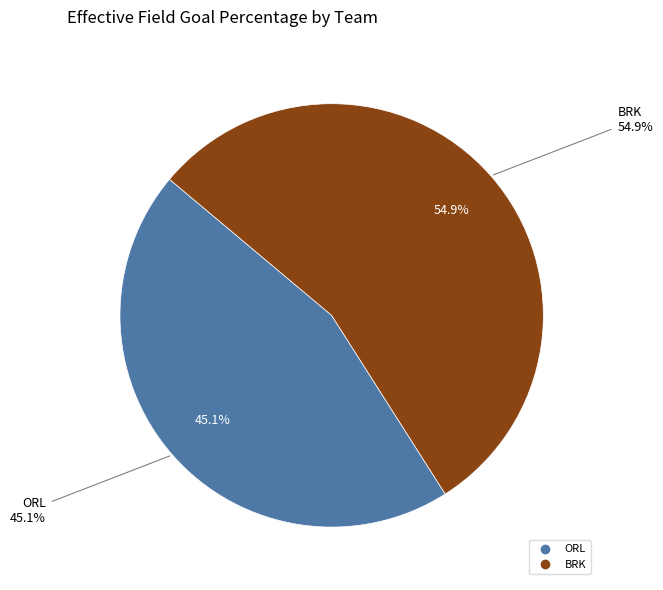

The ORL slice represents 35% of the pie. True or false?

False